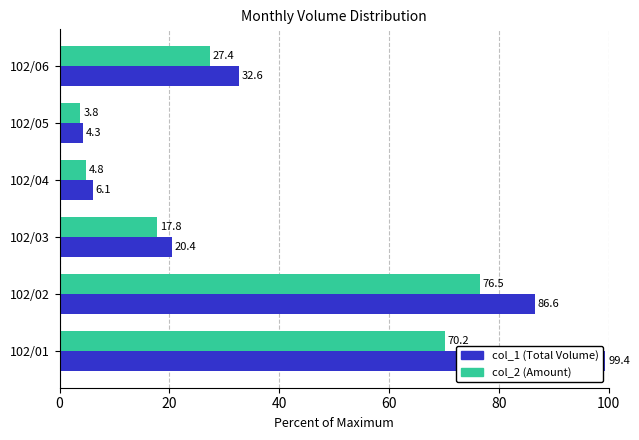

What is the maximum value for col_1 (Total Volume)?

99.4